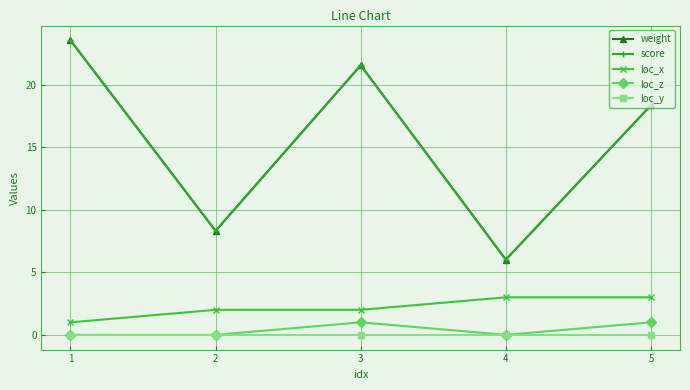

Is this an area chart (filled region under the line)?

No